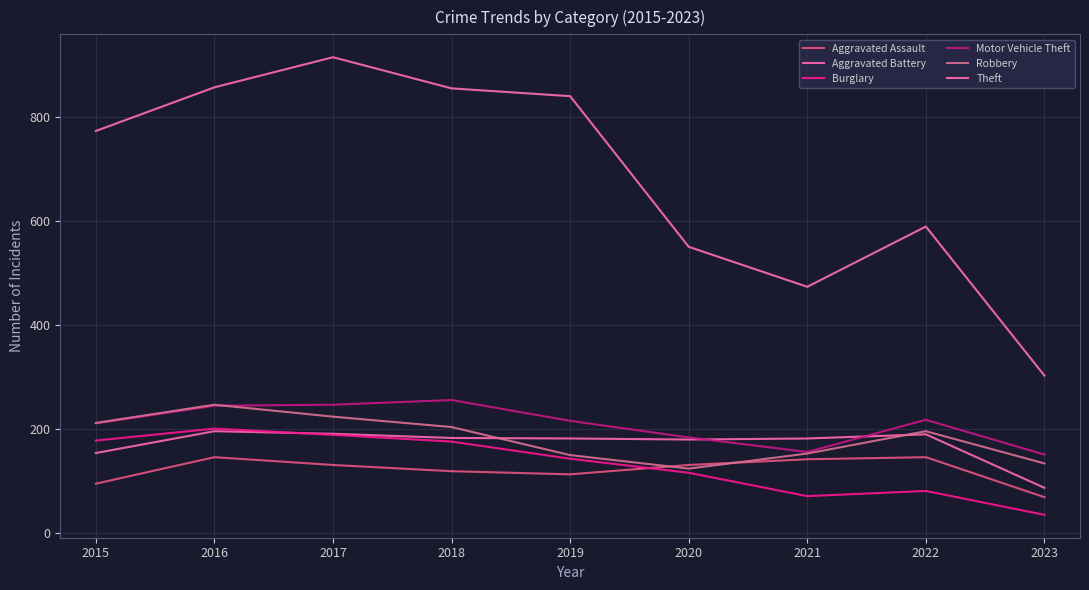

True or false: Aggravated Assault has more than 0 points higher than both neighbors.

True